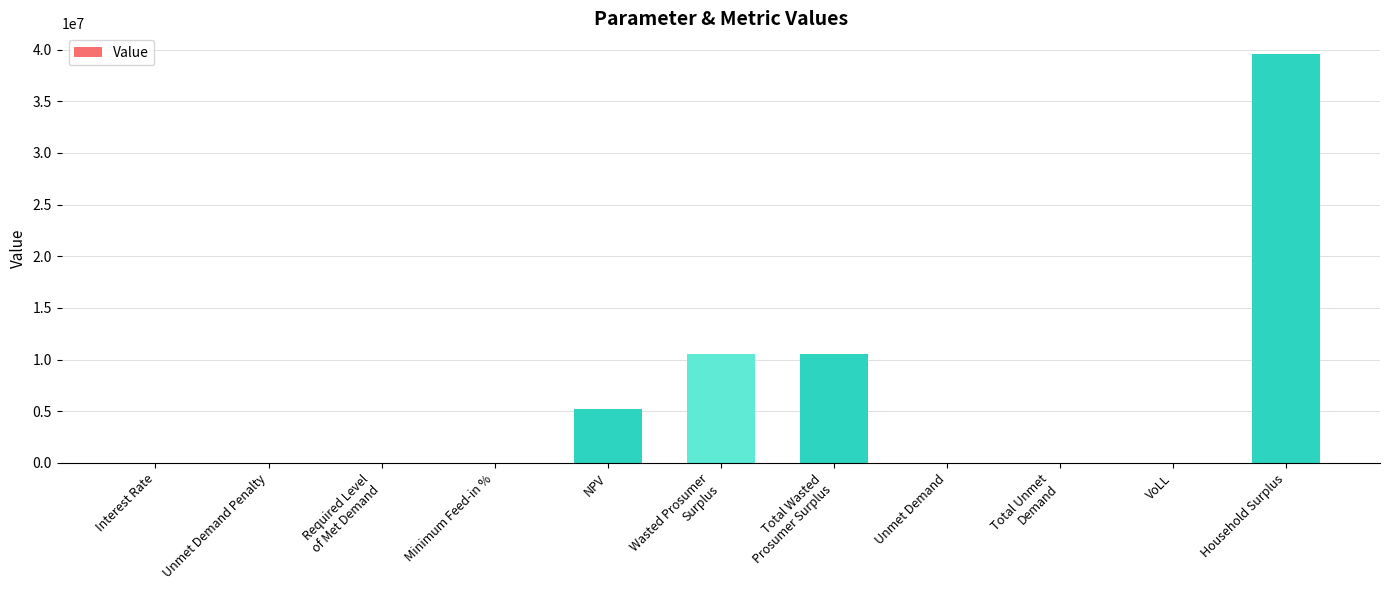

What is the greatest value displayed?

39594109.8